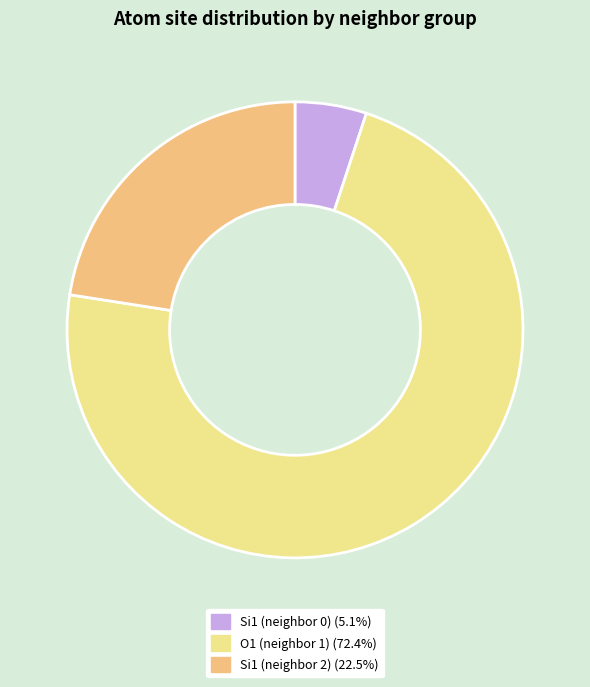

Is there any slice that represents more than half of the pie?

Yes